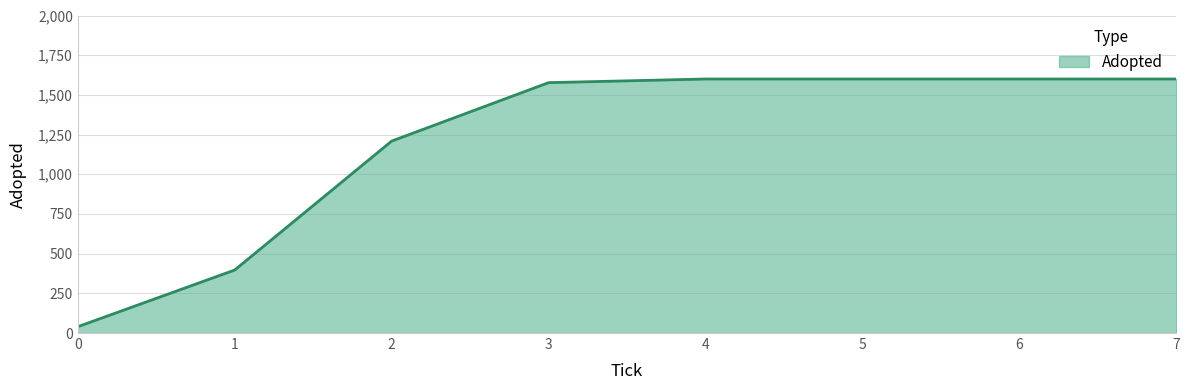

Is it true that the value at 1 is 397?

True